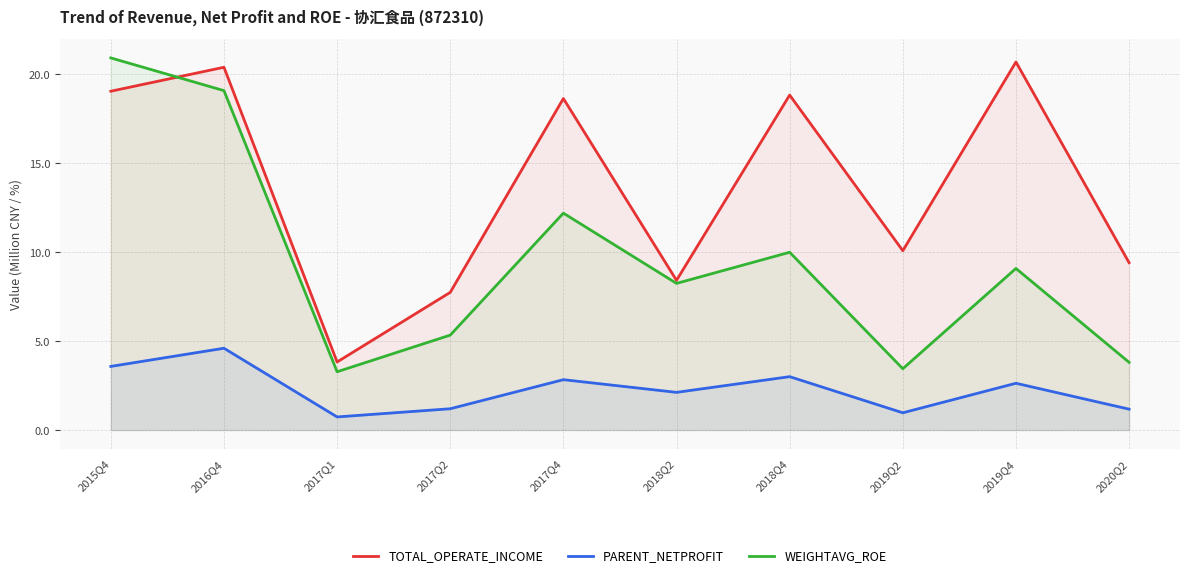

What is the value of the TOTAL_OPERATE_INCOME point at the 7th from the left?

18.8